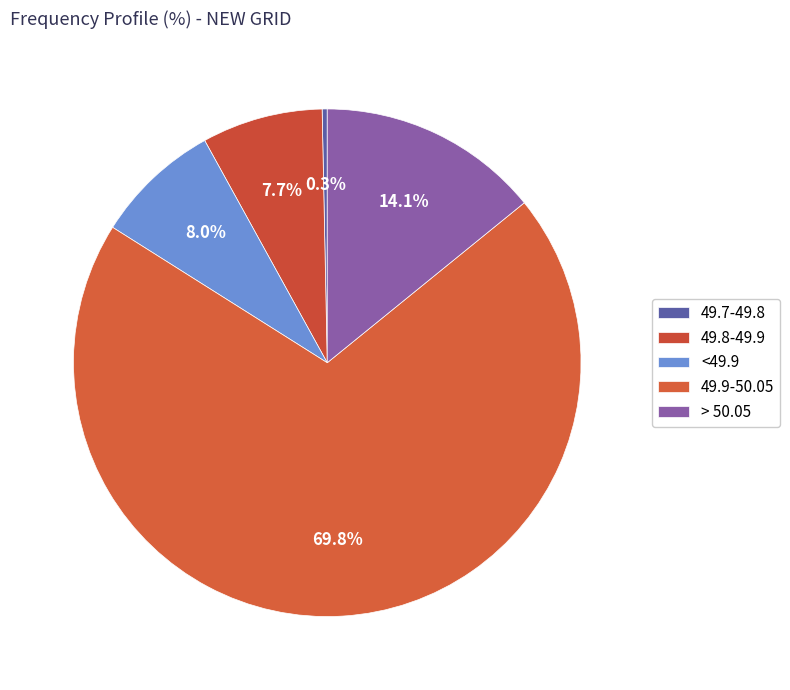

How many segments does this pie chart have?

5